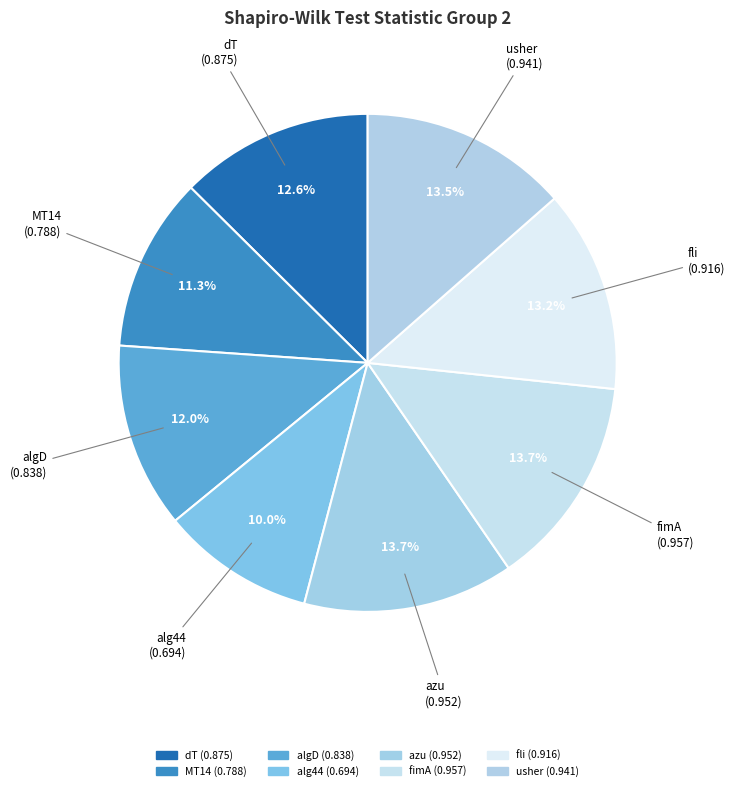

Count the number of slices in the pie.

8